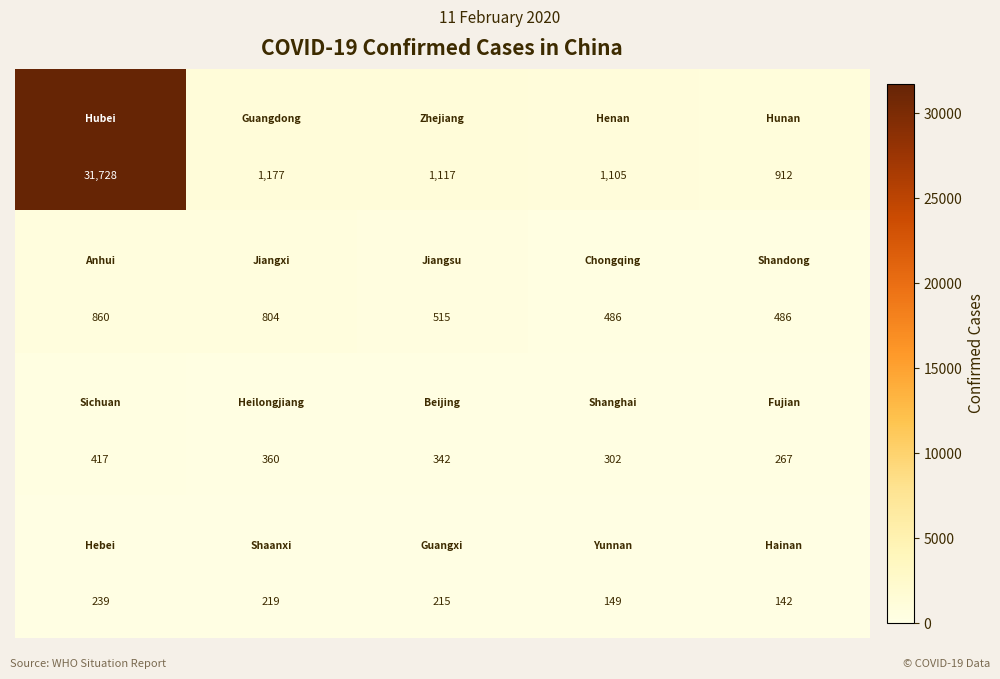

How many categories are shown in the chart?

5